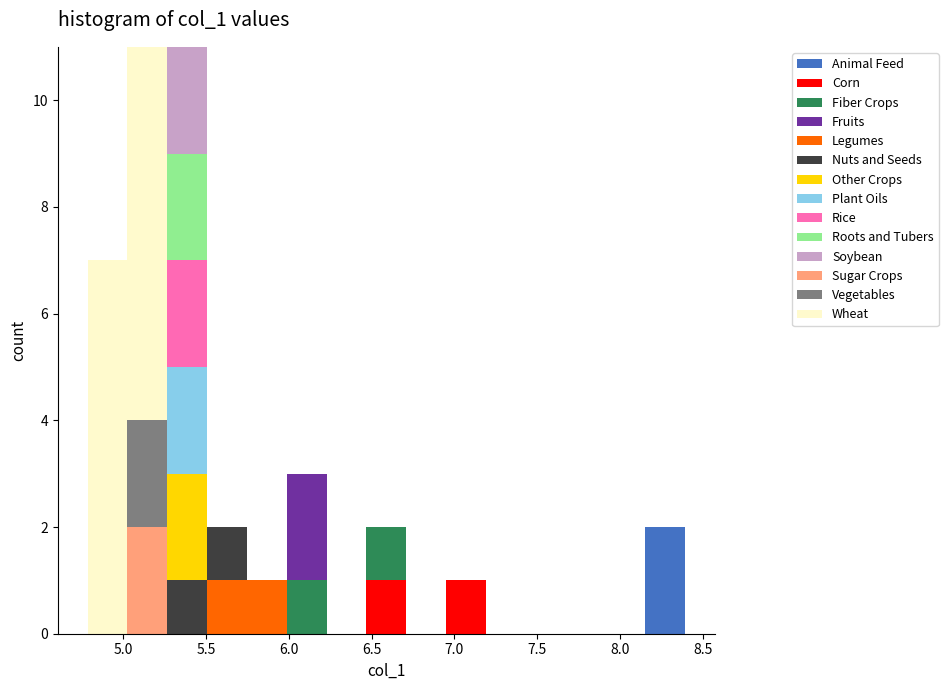

Reading left to right, list every stacked bar in this chart as the range it spans on the x-axis followed by its total height. Neither the bar edges nor the heights are printed on the chart, so give them approximately, as read against the axes.

4.80 to 5.00: 7
5.00 to 5.25: 11
5.25 to 5.50: 11
5.50 to 5.75: 2
5.75 to 6.00: 1
6.00 to 6.25: 3
6.25 to 6.45: 0
6.45 to 6.70: 2
6.70 to 6.95: 0
6.95 to 7.20: 1
7.20 to 7.45: 0
7.45 to 7.65: 0
7.65 to 7.90: 0
7.90 to 8.15: 0
8.15 to 8.40: 2